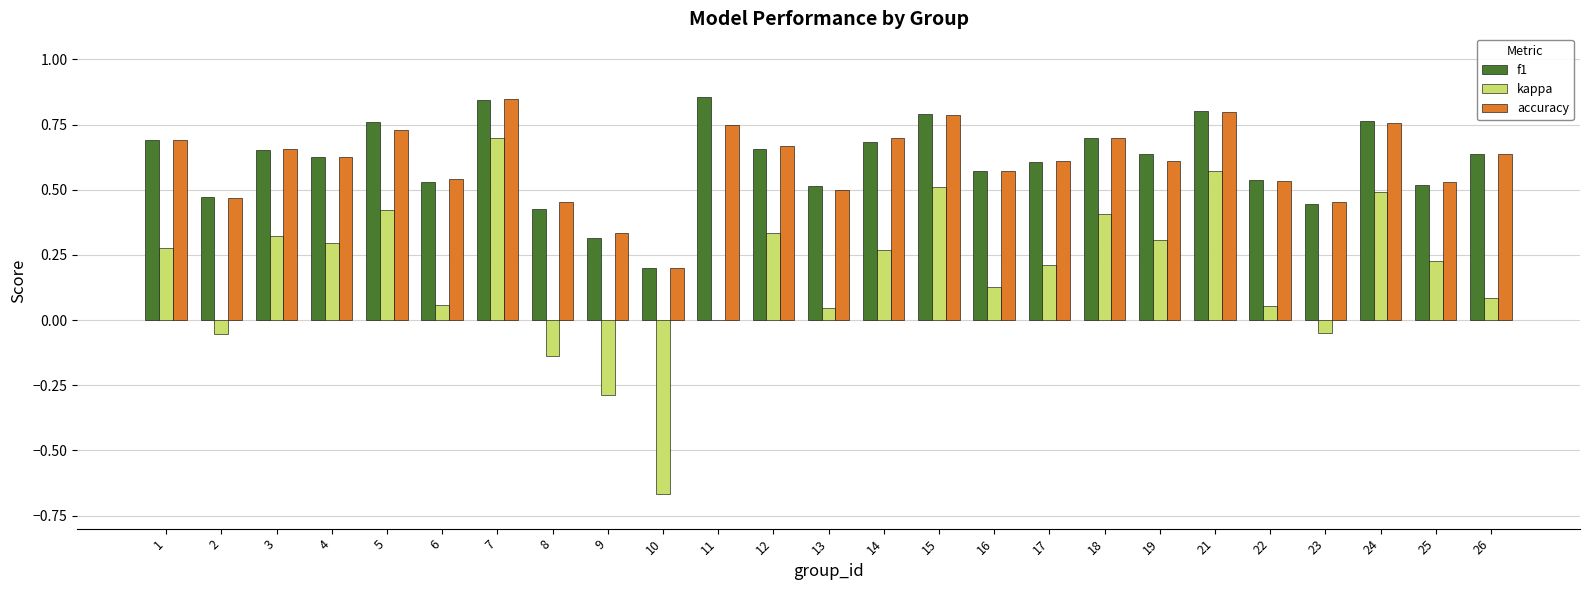

Is it true that accuracy equals 0.8 at 23?

False